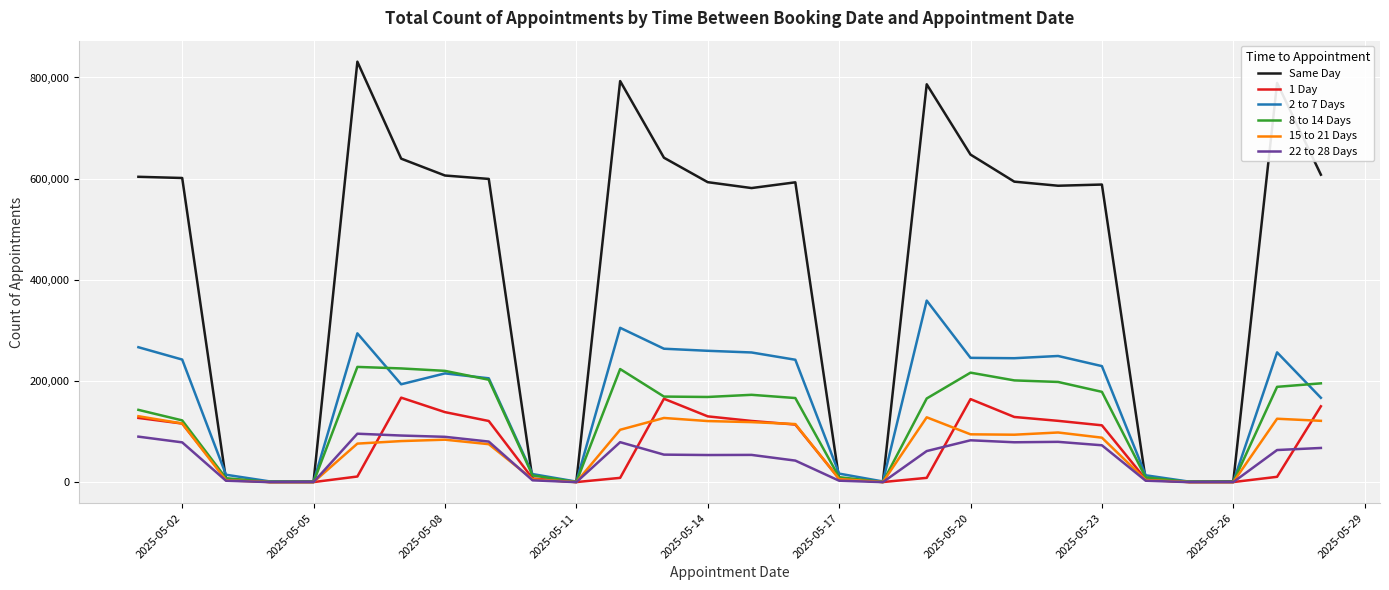

What is the sum of all 15 to 21 Days values?

1919539